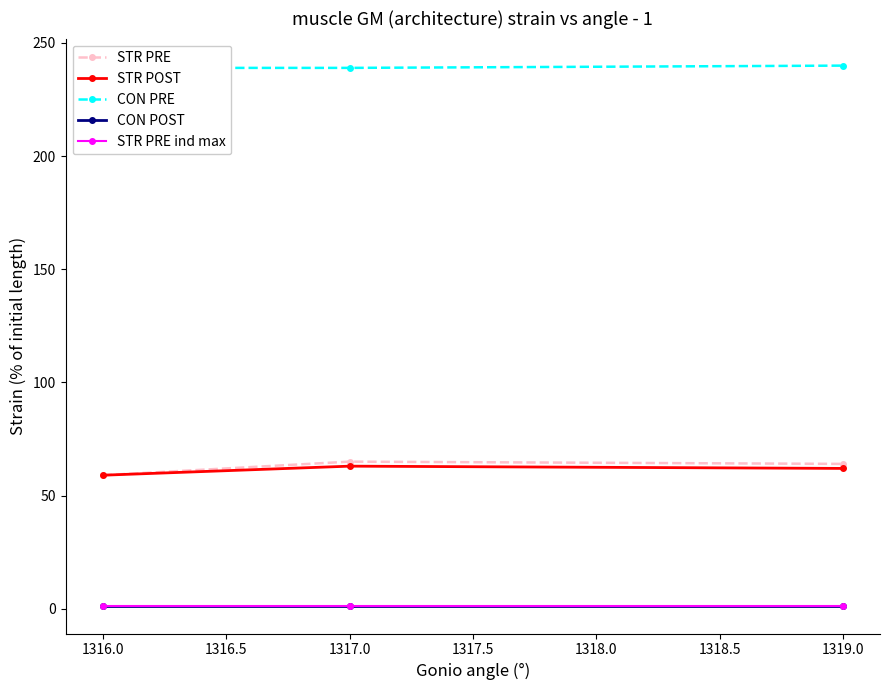

At which label does STR POST reach its minimum?

1316.0